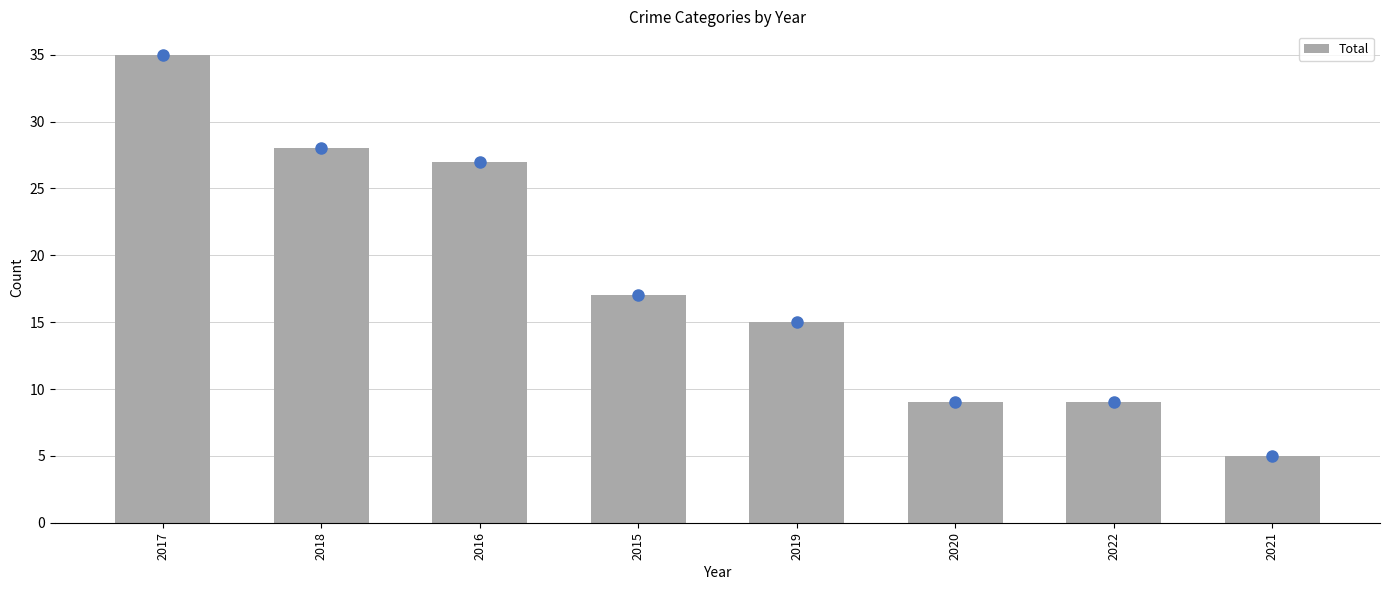

What is the difference between the values at 2020 and 2019?

6